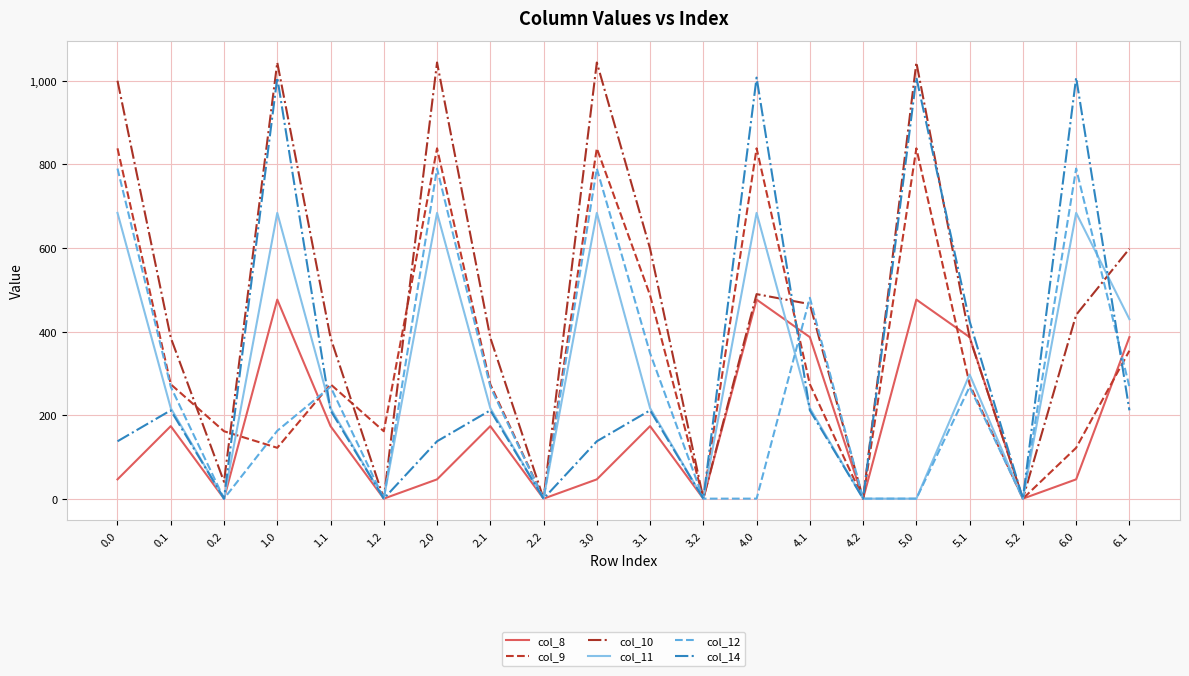

Reading left to right, extract all data points from this chart.

col_8: 0.0=46.2	0.1=173.6	0.2=0.0	1.0=476.5	1.1=173.6	1.2=0.0	2.0=46.2	2.1=173.6	2.2=0.0	3.0=46.2	3.1=173.6	3.2=0.0	4.0=476.5	4.1=386.6	4.2=0.0	5.0=476.5	5.1=386.6	5.2=0.0	6.0=46.2	6.1=386.6
col_9: 0.0=838.6	0.1=273.8	0.2=161.3	1.0=121.7	1.1=273.8	1.2=161.3	2.0=838.6	2.1=273.8	2.2=0.0	3.0=838.6	3.1=486.8	3.2=0.0	4.0=838.6	4.1=273.8	4.2=0.0	5.0=838.6	5.1=273.8	5.2=0.0	6.0=121.7	6.1=354.1
col_10: 0.0=1000.3	0.1=385.2	0.2=40.3	1.0=1044.0	1.1=385.2	1.2=0.0	2.0=1044.0	2.1=385.2	2.2=0.0	3.0=1044.0	3.1=598.2	3.2=0.0	4.0=489.6	4.1=465.6	4.2=0.0	5.0=1044.0	5.1=385.2	5.2=0.0	6.0=439.9	6.1=598.2
col_11: 0.0=684.0	0.1=216.7	0.2=0.0	1.0=684.0	1.1=216.7	1.2=0.0	2.0=684.0	2.1=216.7	2.2=0.0	3.0=684.0	3.1=216.7	3.2=0.0	4.0=684.0	4.1=216.7	4.2=0.0	5.0=0.0	5.1=297.0	5.2=0.0	6.0=684.0	6.1=429.7
col_12: 0.0=790.1	0.1=267.8	0.2=0.0	1.0=162.4	1.1=267.8	1.2=0.0	2.0=790.1	2.1=267.8	2.2=0.0	3.0=790.1	3.1=348.1	3.2=0.0	4.0=0.0	4.1=480.8	4.2=0.0	5.0=0.0	5.1=267.8	5.2=0.0	6.0=790.1	6.1=267.8
col_14: 0.0=137.3	0.1=211.4	0.2=0.0	1.0=1007.9	1.1=211.4	1.2=0.0	2.0=137.3	2.1=211.4	2.2=0.0	3.0=137.3	3.1=211.4	3.2=0.0	4.0=1007.9	4.1=211.4	4.2=0.0	5.0=1007.9	5.1=424.4	5.2=0.0	6.0=1007.9	6.1=211.4